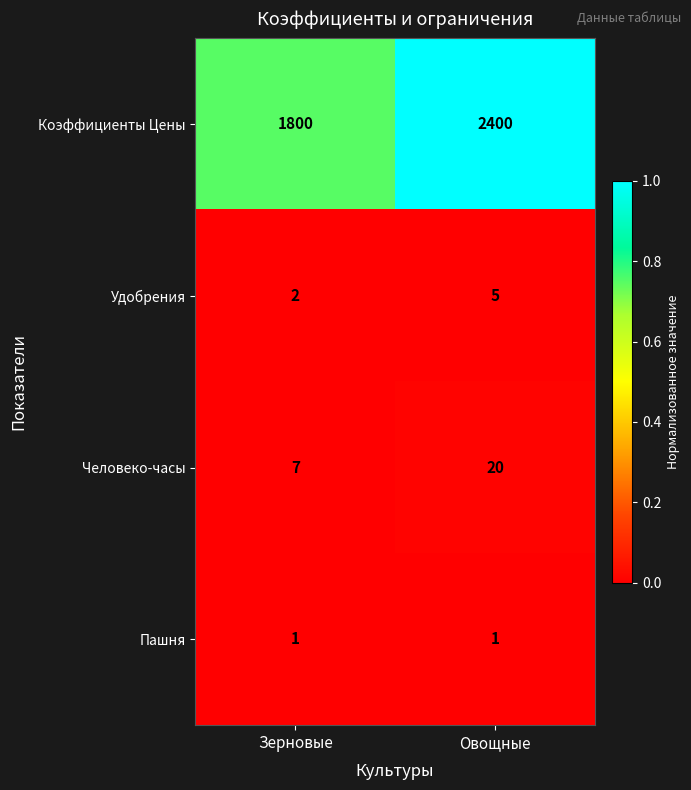

Reading left to right, list all the values displayed in this chart.

Коэффициенты Цены: Зерновые=1800	Овощные=2400
Удобрения: Зерновые=2	Овощные=5
Человеко-часы: Зерновые=7	Овощные=20
Пашня: Зерновые=1	Овощные=1